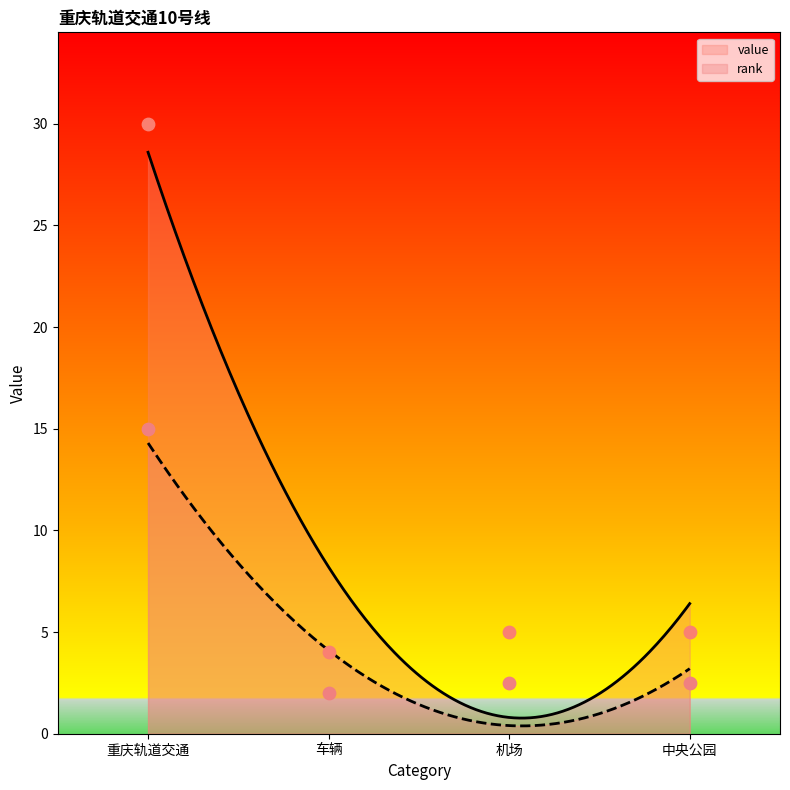

Approximately how many times larger is the value at 重庆轨道交通 compared to 机场?

6.0